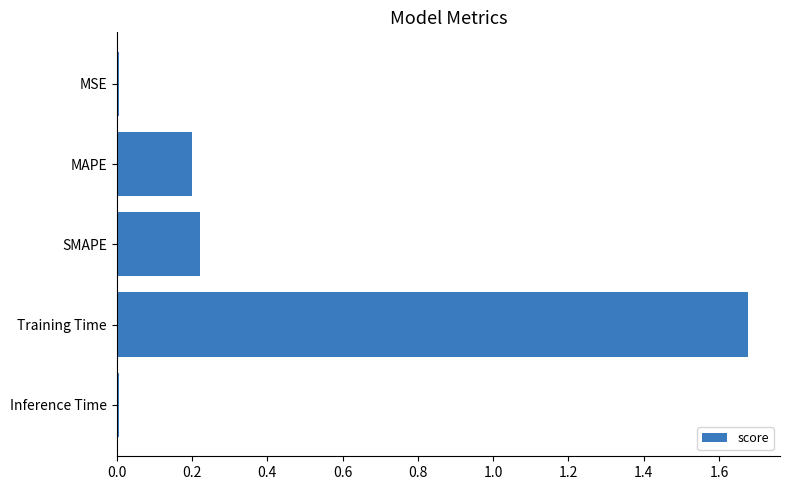

What position from the top is SMAPE?

3